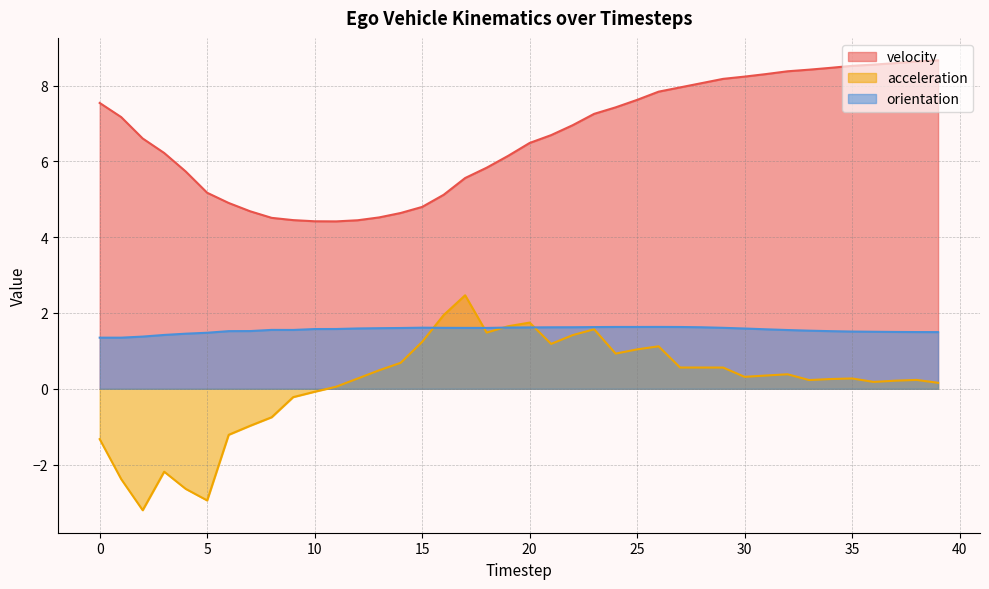

How many interior local valleys does the orientation series have?

3